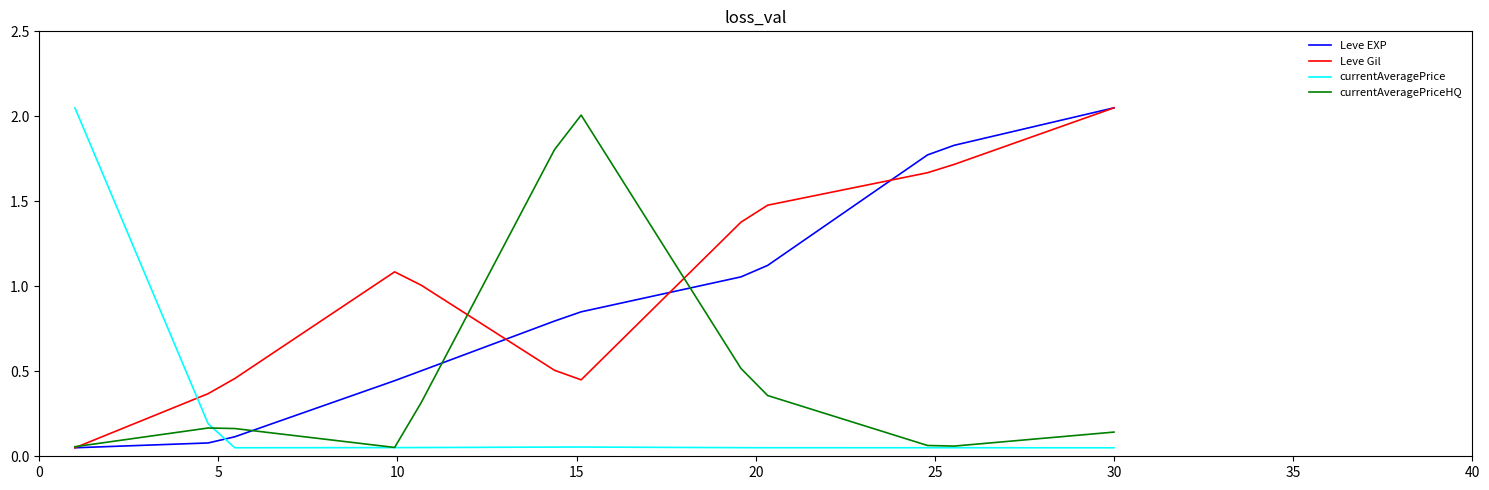

List the series in order of their overall mean, highest first.

Leve Gil, Leve EXP, currentAveragePriceHQ, currentAveragePrice